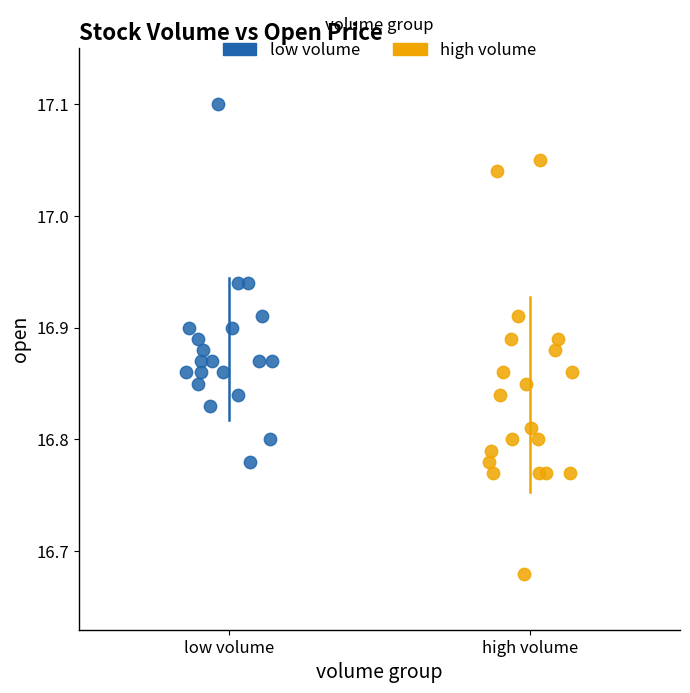

Which series contains the lowest Y value?

high volume